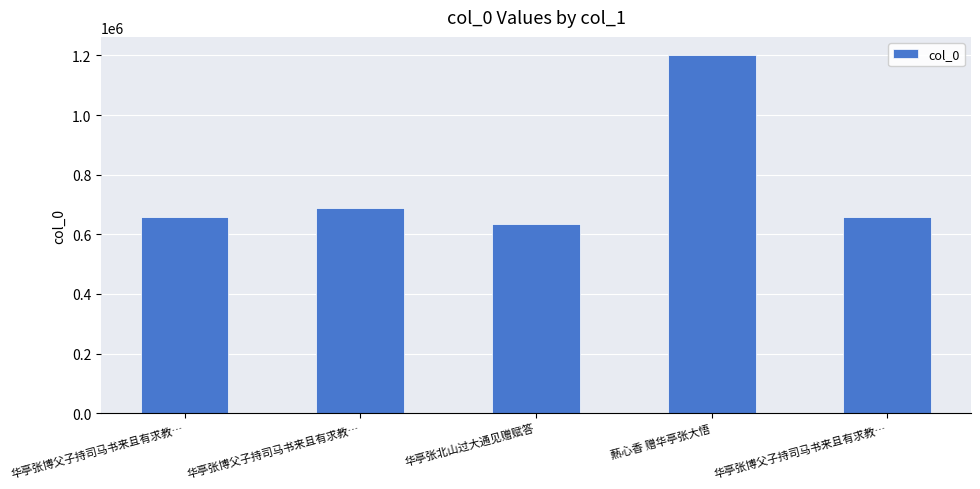

What is the difference between the second highest and second lowest values?

30291